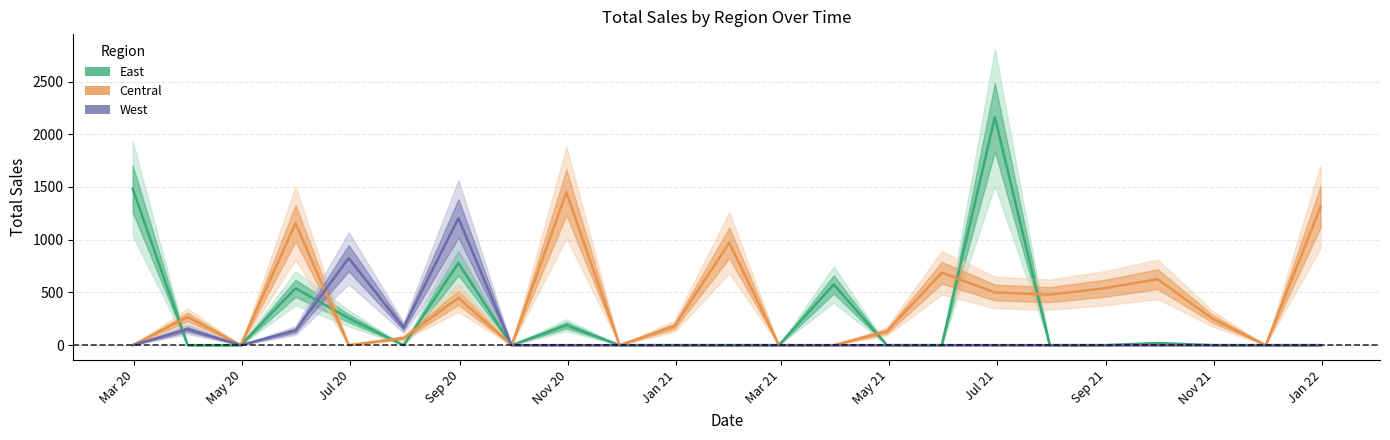

What is the highest value of the East series?

2160.9